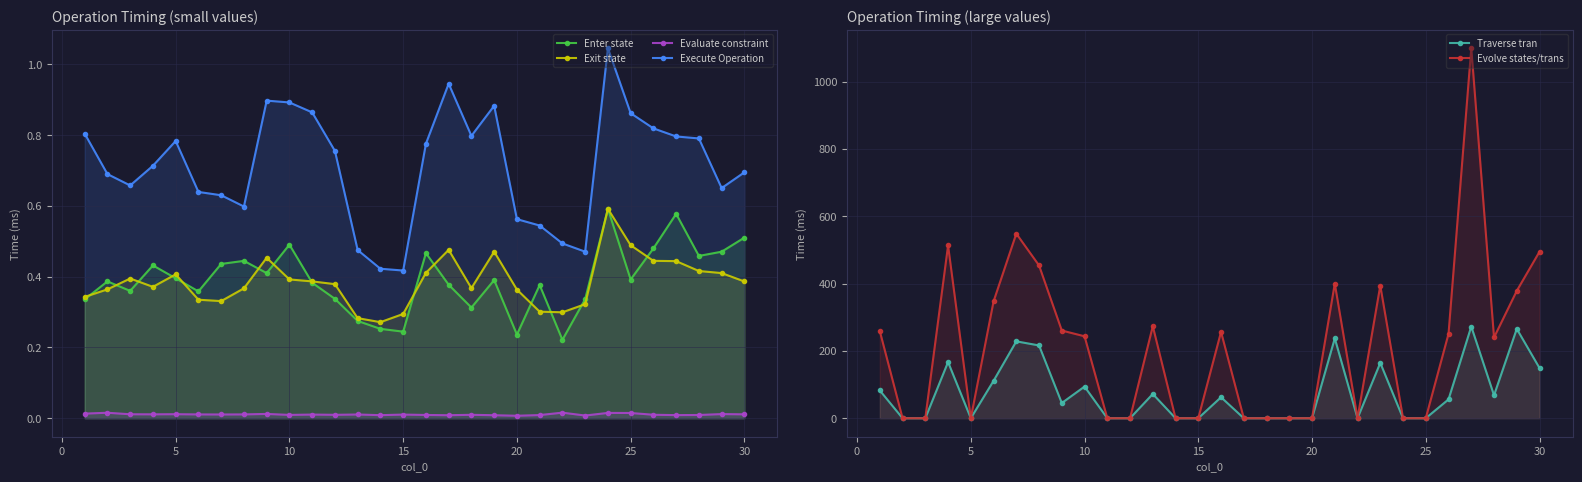

True or false: Evolve states/trans and Execute Operation cross at least once.

True